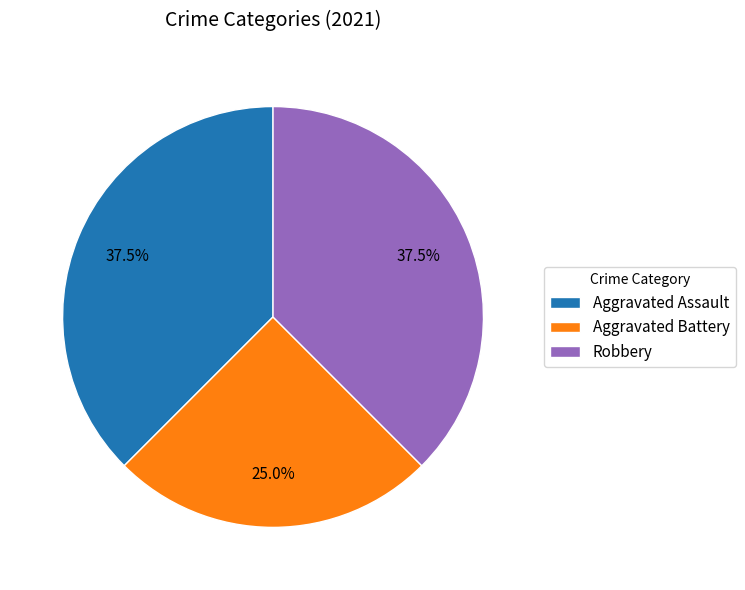

Do Robbery and Aggravated Assault together represent more than half of the pie?

Yes